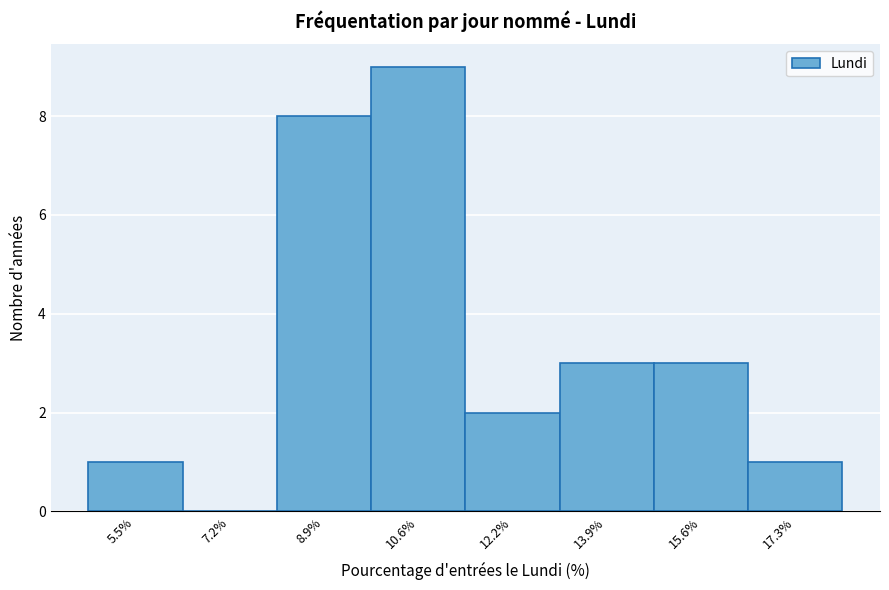

Reading left to right, transcribe all the data shown in this chart.

5.5%=1	7.2%=0	8.9%=8	10.6%=9	12.2%=2	13.9%=3	15.6%=3	17.3%=1